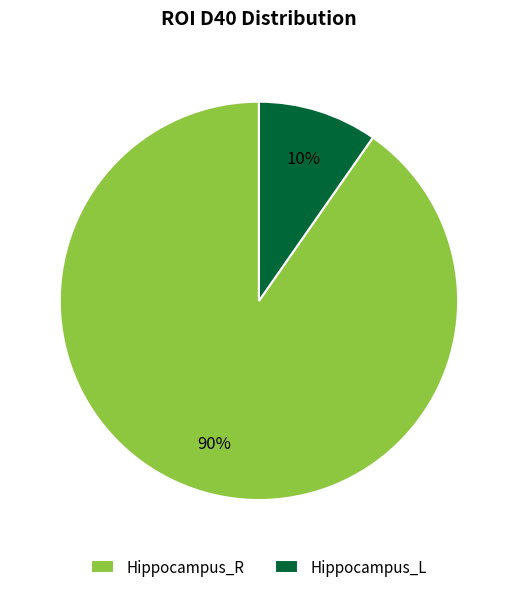

Count the number of slices in the pie.

2